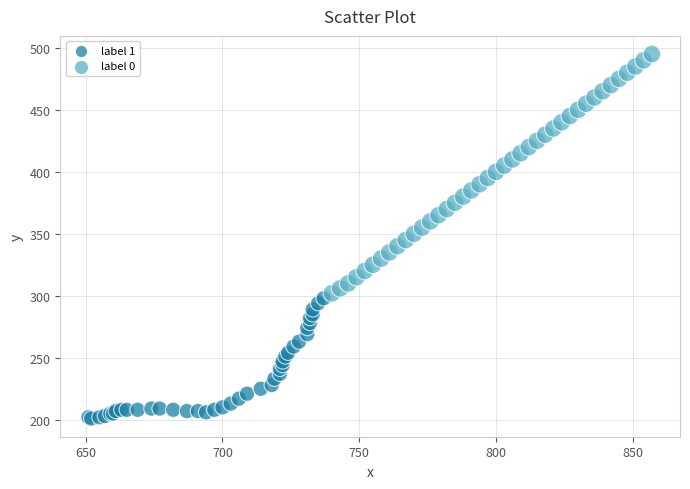

Which series reaches the maximum Y coordinate?

label 0